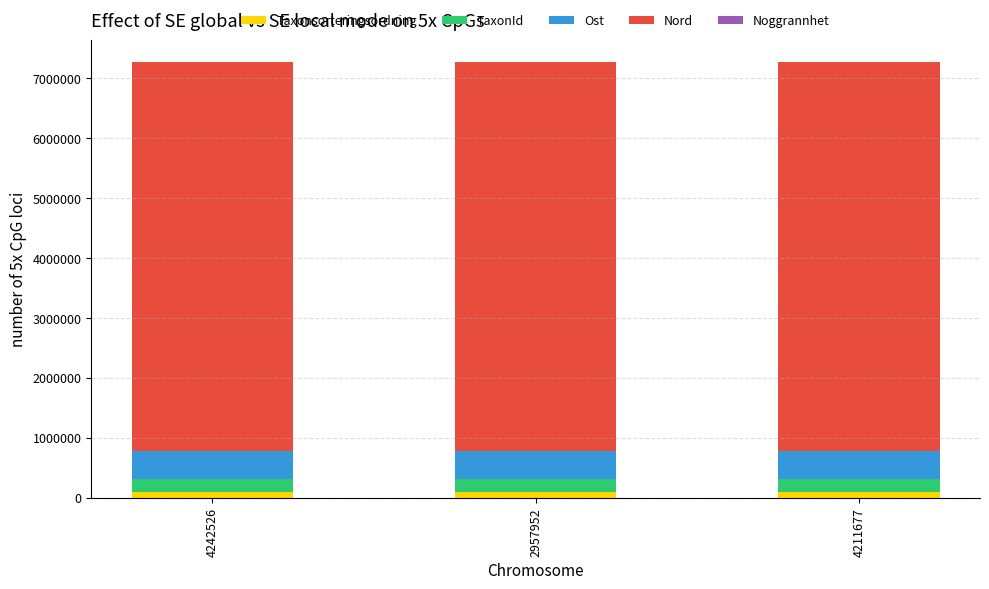

Count the number of categories in the chart.

3